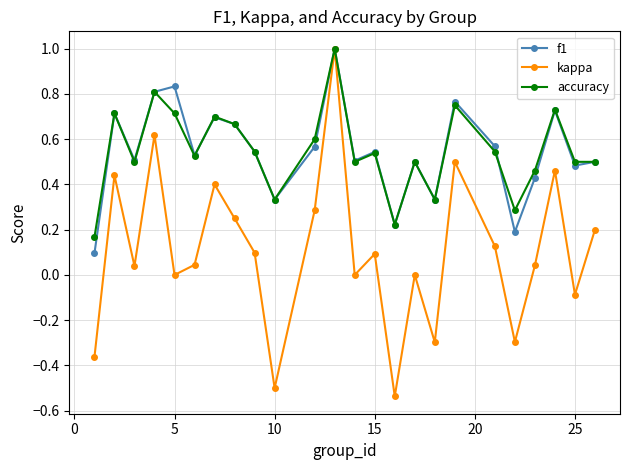

Which series has the largest range (max minus min)?

kappa